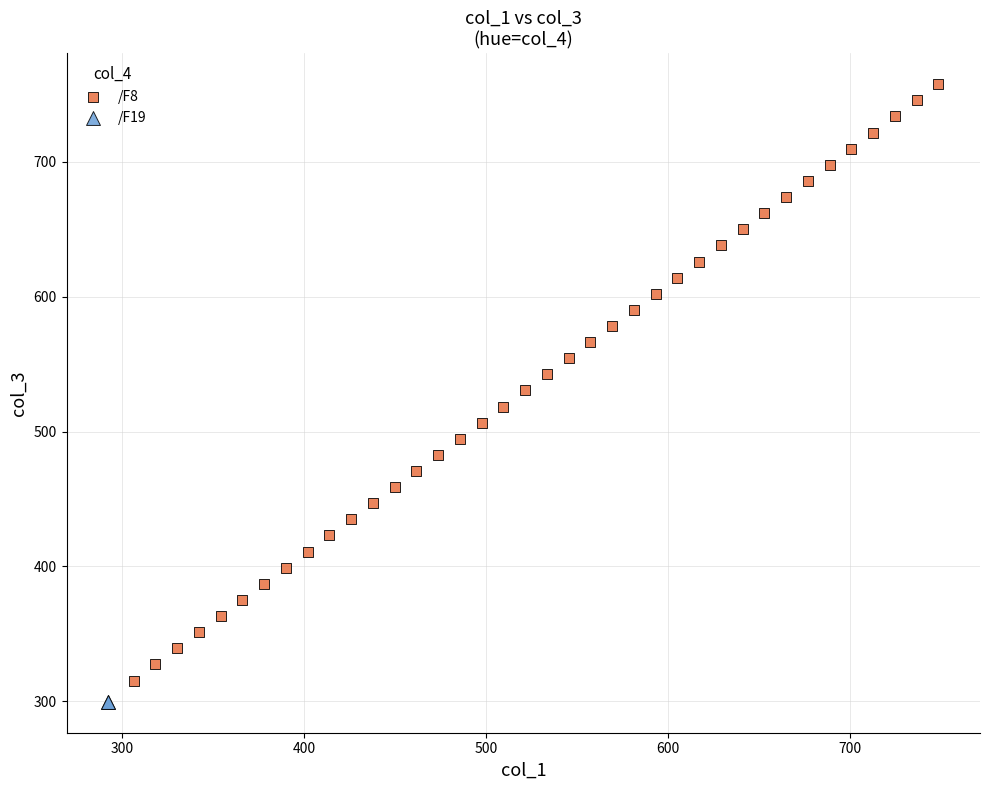

What are all the series names shown in the legend?

/F8, /F19